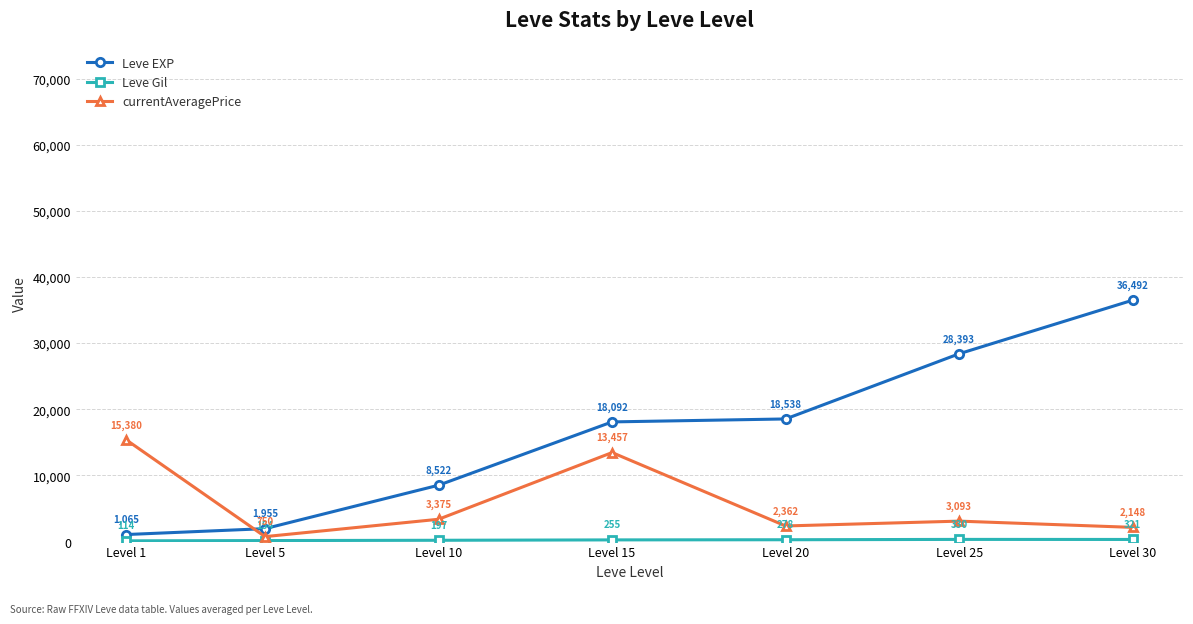

What is the minimum value shown in the chart?

113.5